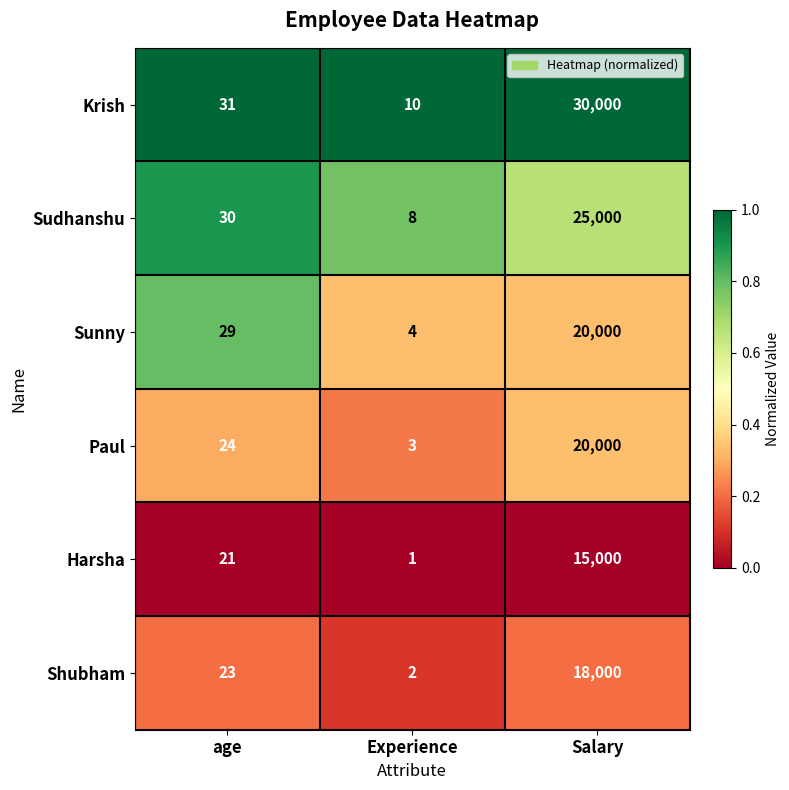

Reading left to right, extract all data points from this chart.

Krish: 31	10	30000
Sudhanshu: 30	8	25000
Sunny: 29	4	20000
Paul: 24	3	20000
Harsha: 21	1	15000
Shubham: 23	2	18000